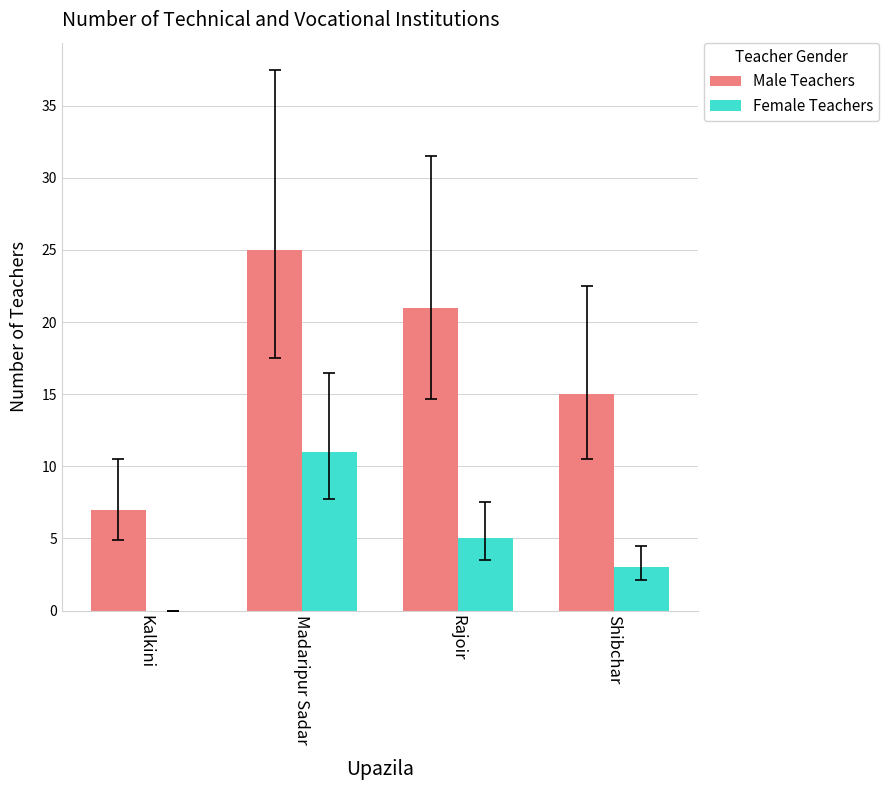

How many groups of bars are there?

4